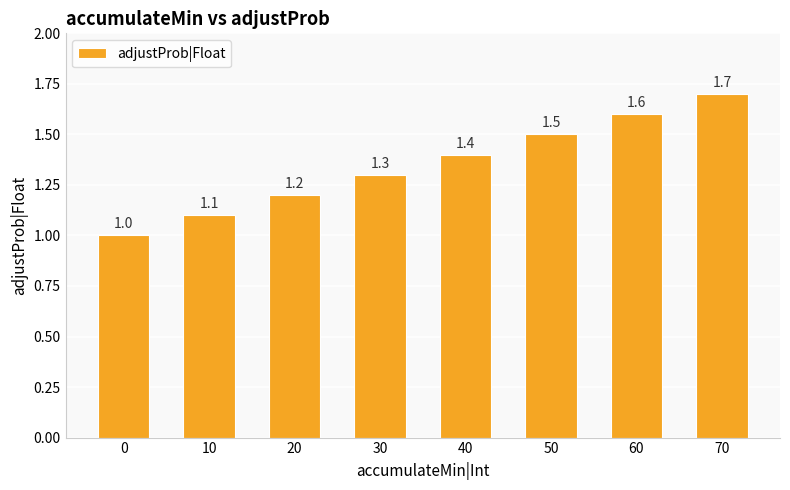

What is the value of the 3rd bar from the left?

1.2